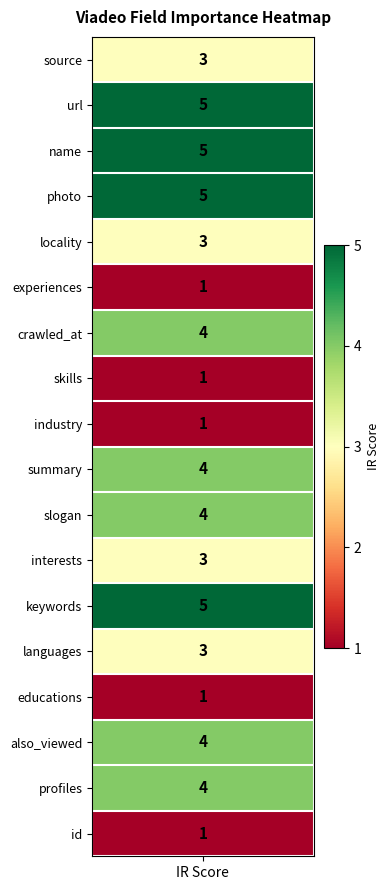

Reading left to right, list all the values displayed in this chart.

3	5	5	5	3	1	4	1	1	4	4	3	5	3	1	4	4	1